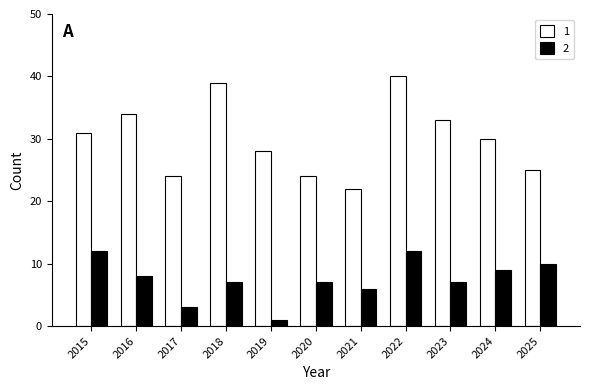

At 2022, list the series in order from largest to smallest.

1, 2